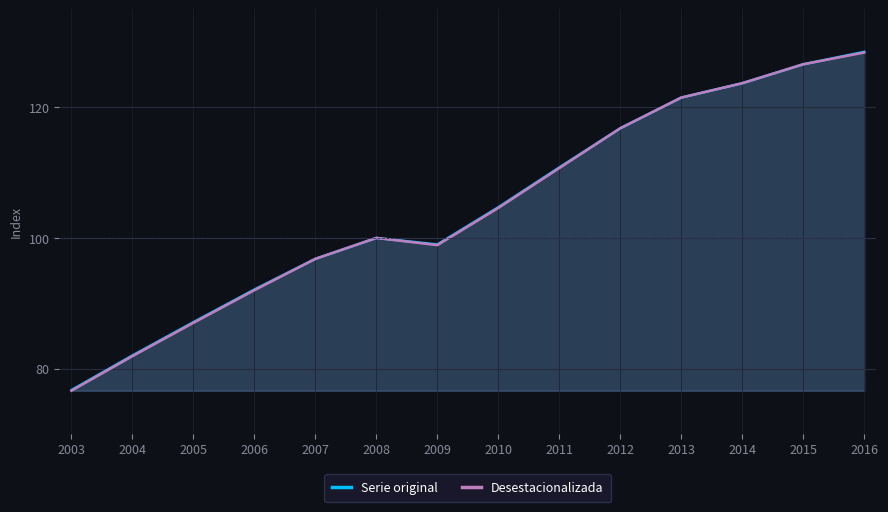

What is the approximate value of Desestacionalizada at 2014?

123.7